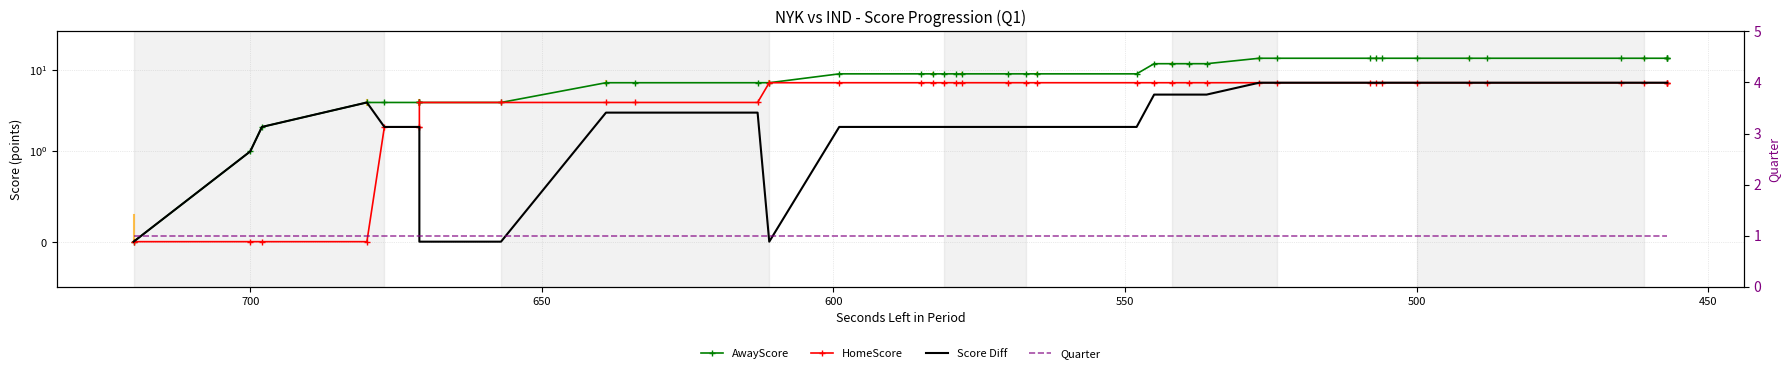

What are all the series names shown in the legend?

AwayScore, HomeScore, Score Diff, Quarter